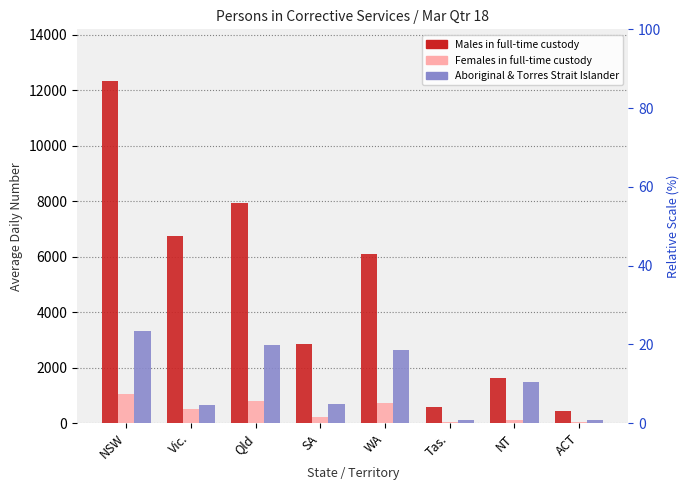

At which category is the sum across all series the highest?

NSW